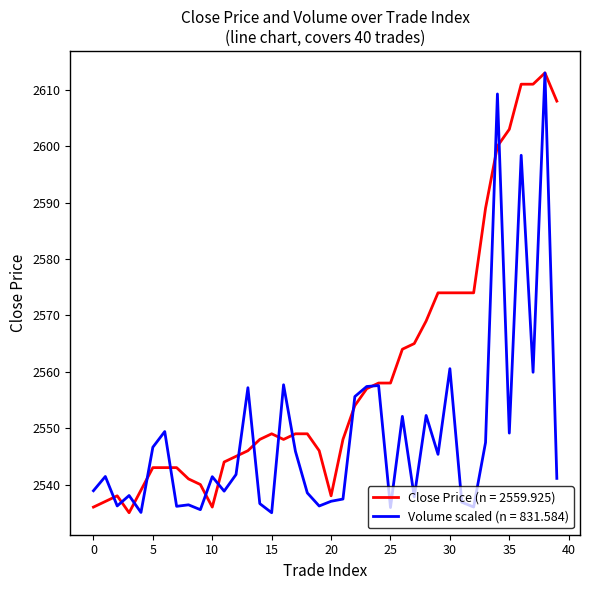

Which series has the largest total across all categories?

Close Price (n = 2559.925)